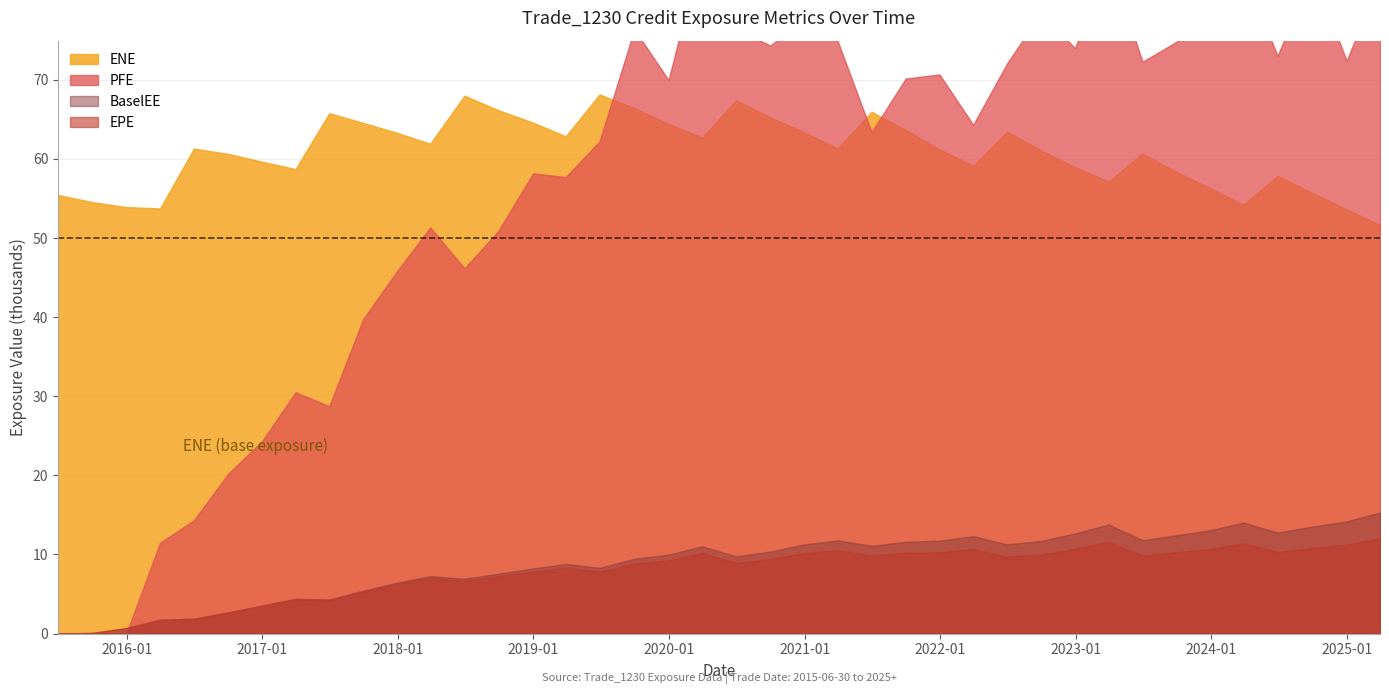

Reading right to left, what are all the values shown in this chart?

EPE: 12045.7	11243.1	10816.3	10303.1	11411.7	10714.3	10275.1	9842.5	11594.4	10721.6	10002.9	9706.0	10690.8	10269.5	10220.7	9857.9	10544.0	10165.3	9422.3	8930.1	10166.2	9256.7	8838.0	7819.1	8334.1	7837.5	7249.1	6677.0	7036.5	6253.5	5296.2	4233.7	4328.2	3502.0	2649.6	1858.7	1739.2	692.3	83.1	0.0
ENE: 51660.3	53592.4	55689.9	57846.2	54186.6	56308.3	58358.4	60662.6	57134.4	58945.8	61066.3	63429.0	59120.6	61205.6	63660.8	65942.4	61305.6	63344.5	65240.9	67396.0	62683.9	64416.8	66406.5	68138.6	62847.1	64570.0	66150.7	67978.5	61910.0	63293.4	64542.1	65765.9	58705.2	59640.3	60634.2	61282.7	53731.8	53899.6	54533.8	55431.4
BaselEE: 15305.7	14169.2	13517.5	12766.2	14022.8	13059.3	12421.4	11801.0	13790.7	12650.8	11708.6	11269.5	12316.7	11739.5	11593.0	11093.9	11777.9	11271.5	10369.1	9753.8	11028.2	9973.0	9456.3	8307.4	8801.3	8228.7	7563.7	6925.2	7263.6	6425.4	5416.4	4309.8	4391.1	3540.8	2670.1	1868.6	1745.2	693.7	83.2	0.0
PFE: 82648.9	72405.2	83600.8	73022.9	83590.0	78350.7	74775.2	72266.6	85162.5	73983.3	78443.0	72049.1	64306.9	70663.9	70144.1	63388.4	74847.9	77582.6	74319.6	76420.1	86764.6	69957.4	76358.2	62195.2	57690.1	58165.1	50846.9	46160.7	51327.1	45766.6	39725.6	28733.3	30495.2	24267.6	20168.3	14312.4	11485.0	0.0	0.0	0.0